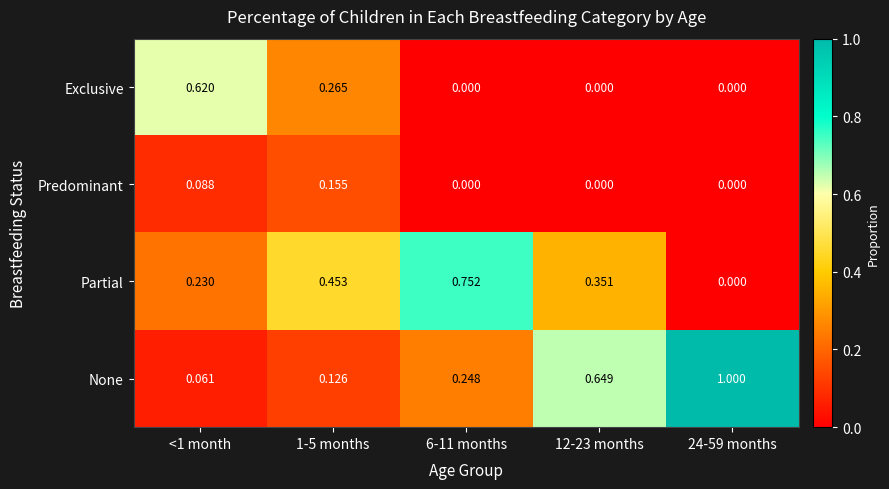

Is the value of Partial at <1 month greater than the value of Predominant at 12-23 months?

Yes